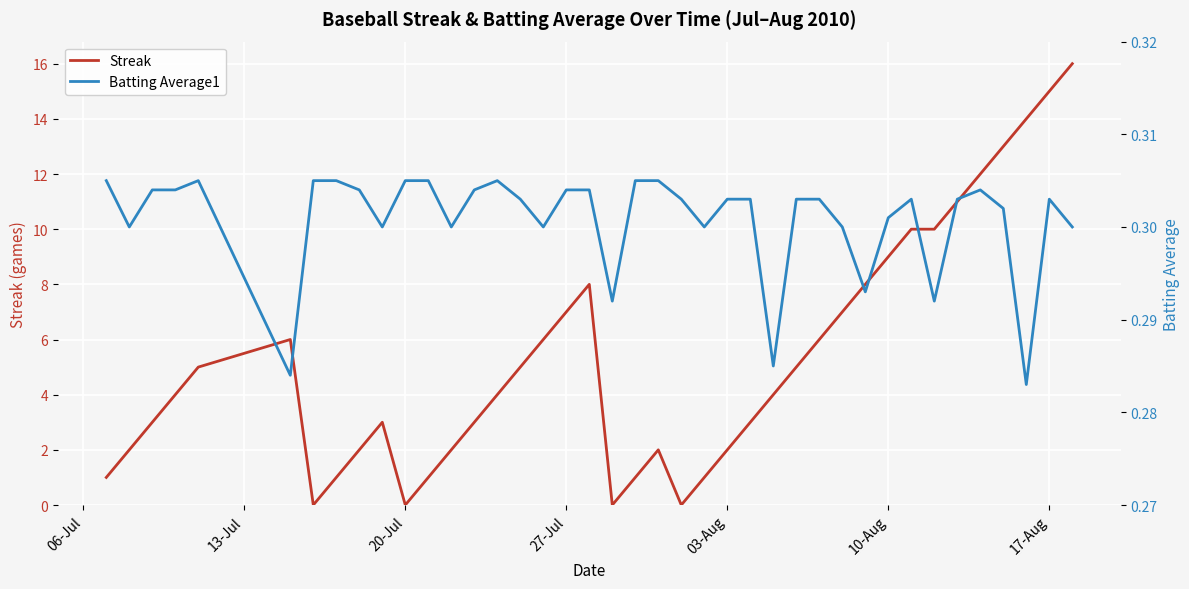

What is the difference between the maximum and minimum values in the Streak series?

16